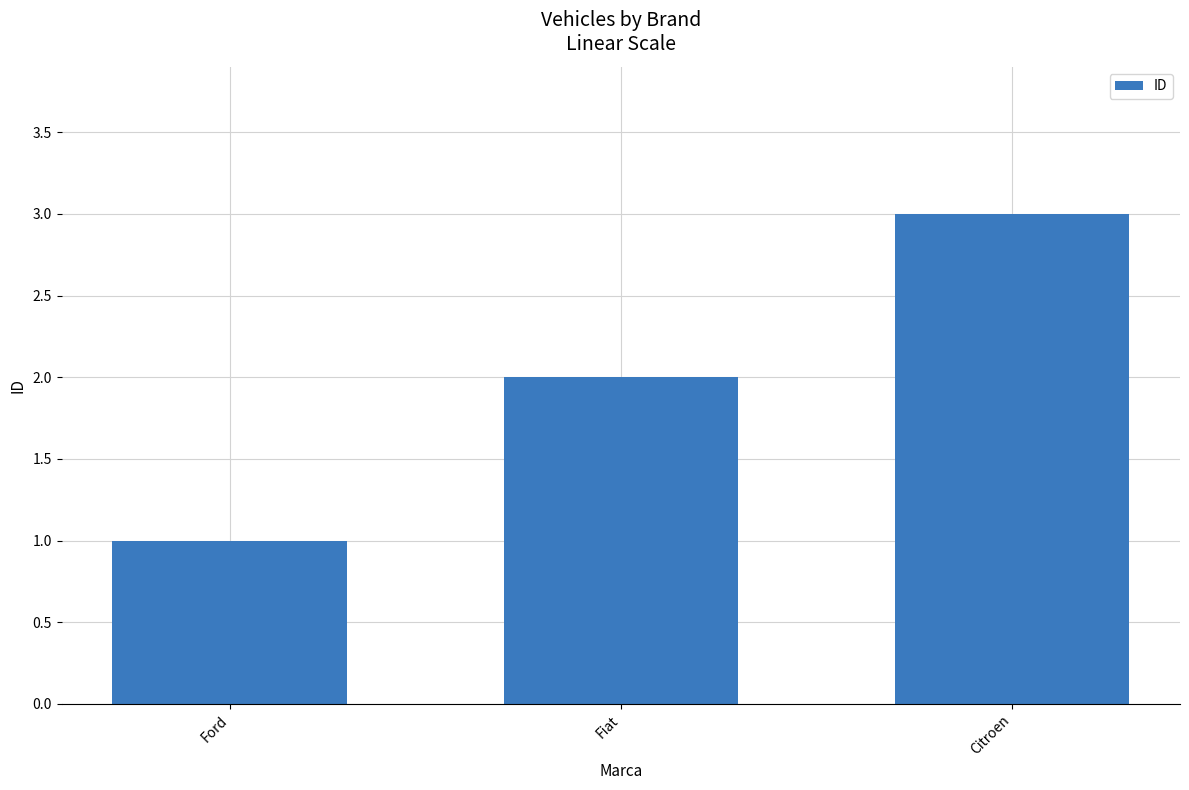

True or false: the data shows 2 at Fiat.

True